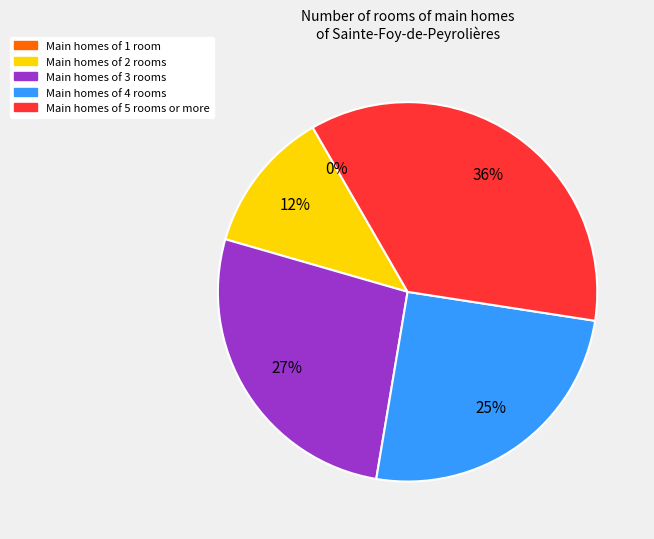

Is Gokotai the majority of the pie?

No